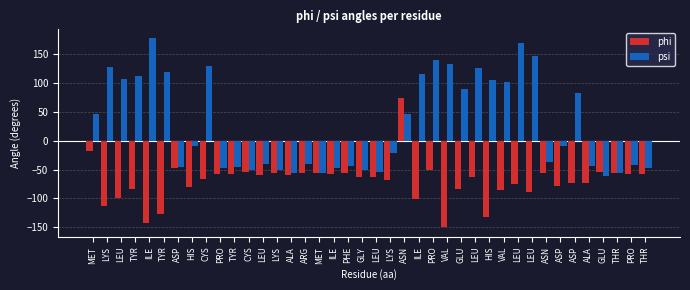

Which has a higher value, ASN or LYS?

ASN